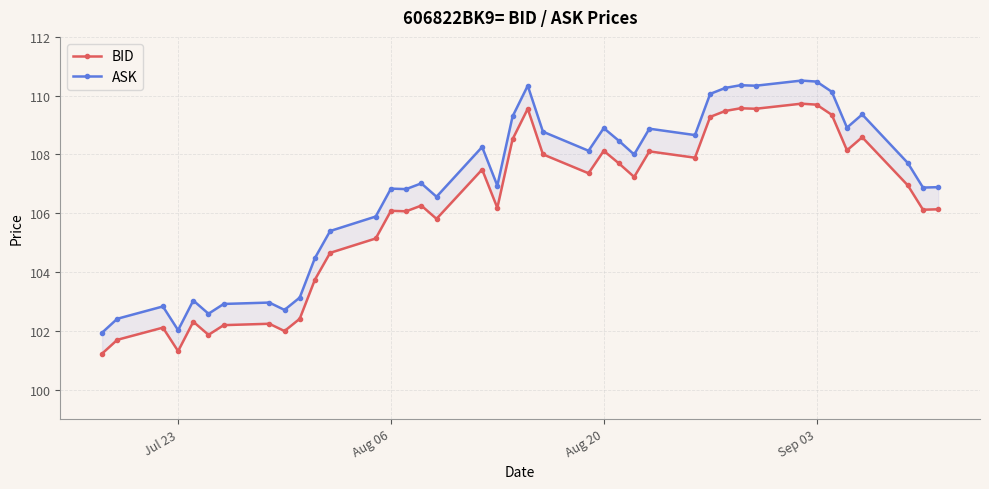

True or false: ASK has more than 2 points higher than both neighbors.

True